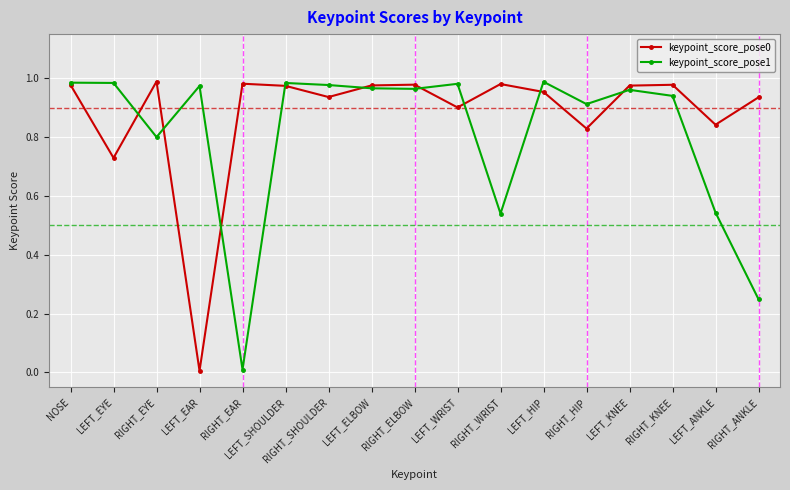

At which label does keypoint_score_pose1 reach its minimum?

RIGHT_EAR